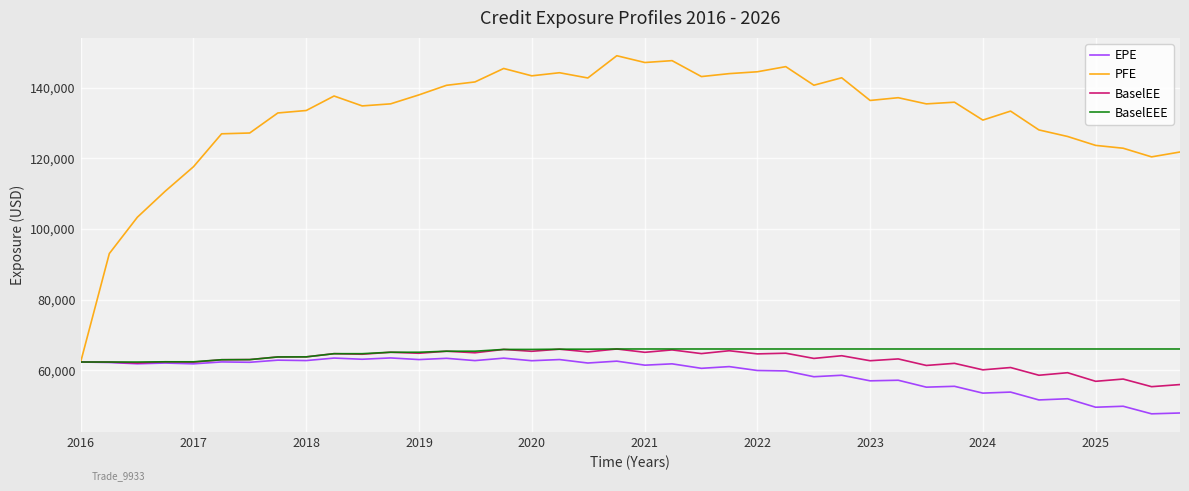

What is the greatest value displayed?

149056.0